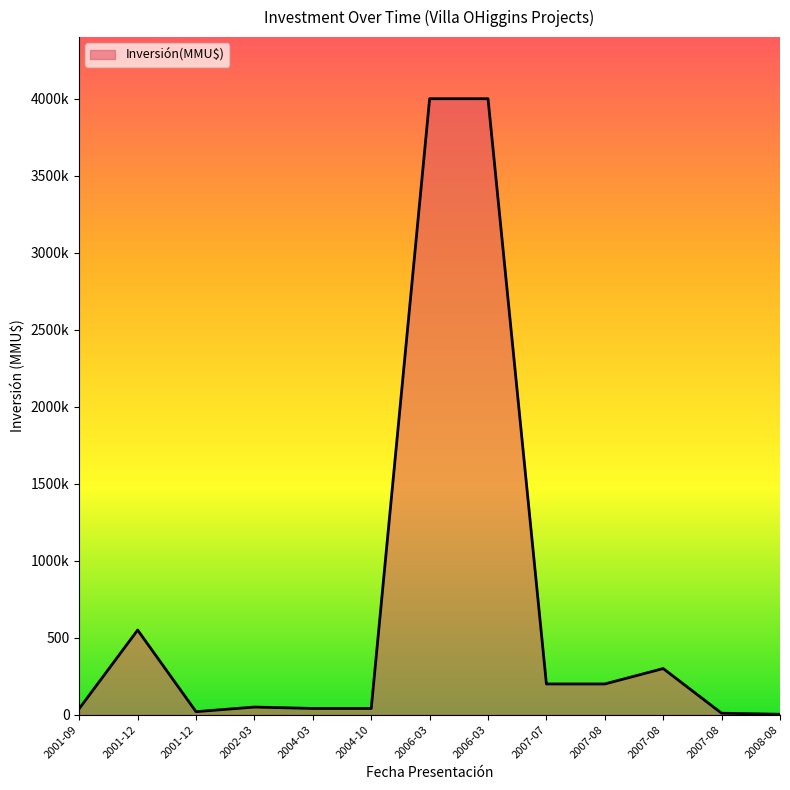

What is the sum of the values at 2006-03 and 2006-03?

8000.0